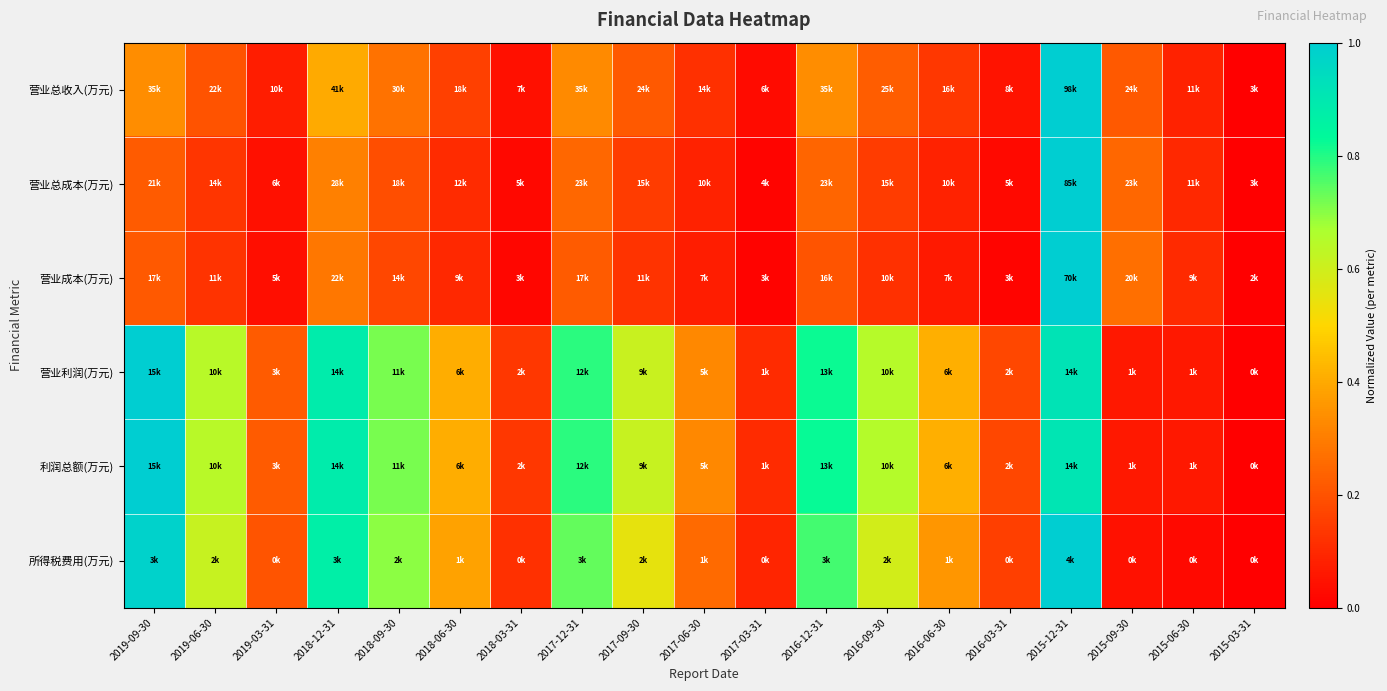

Between 2019-06-30 and 2019-03-31, which is larger?

2019-06-30